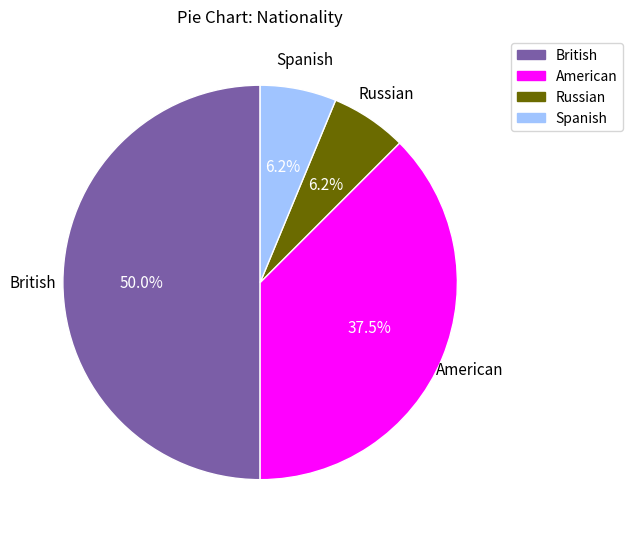

Between American and Russian, which is larger?

American